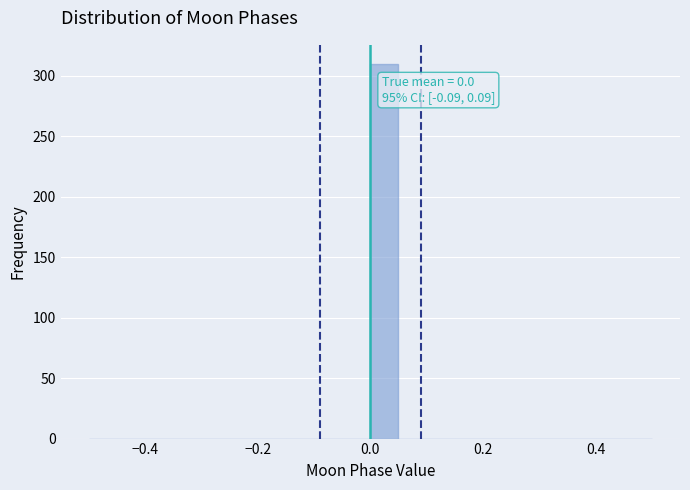

Around what value on the x-axis is the tallest bar? Give the approximate position of its centre, as read against the axis.

0.02